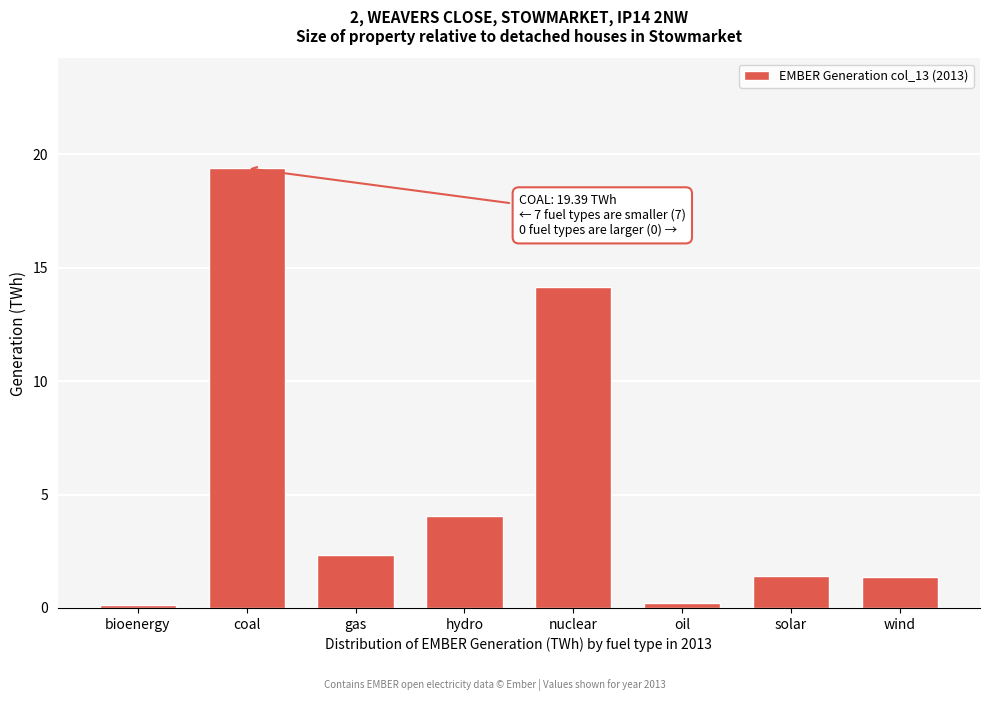

Reading right to left, transcribe all the data shown in this chart.

1.4	1.4	0.2	14.2	4.0	2.3	19.4	0.1